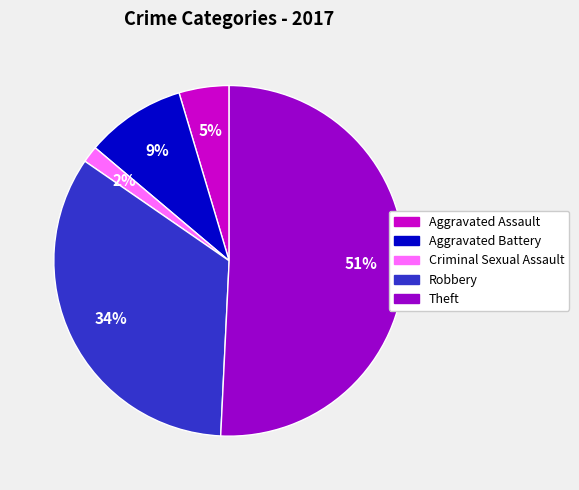

To the nearest percent, what percentage of the pie is Aggravated Battery?

9%